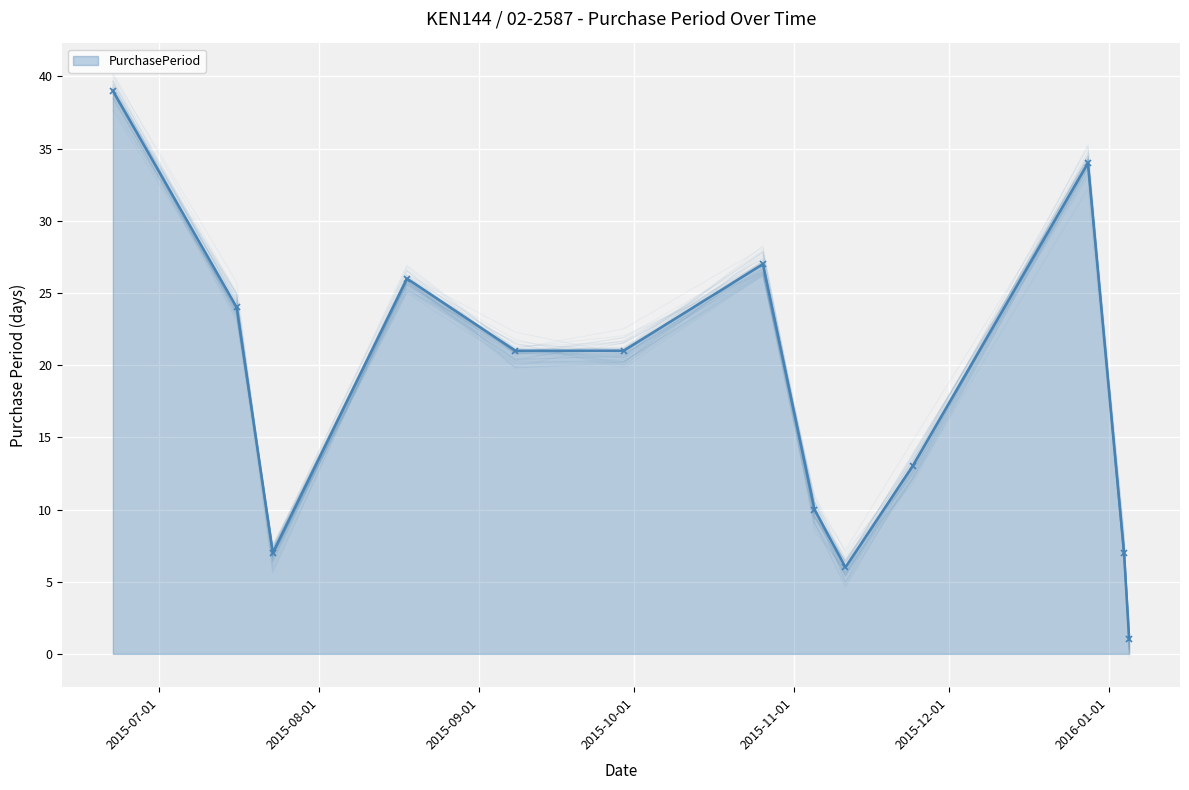

Is it true that the value at 2015-12-01 is 7?

False